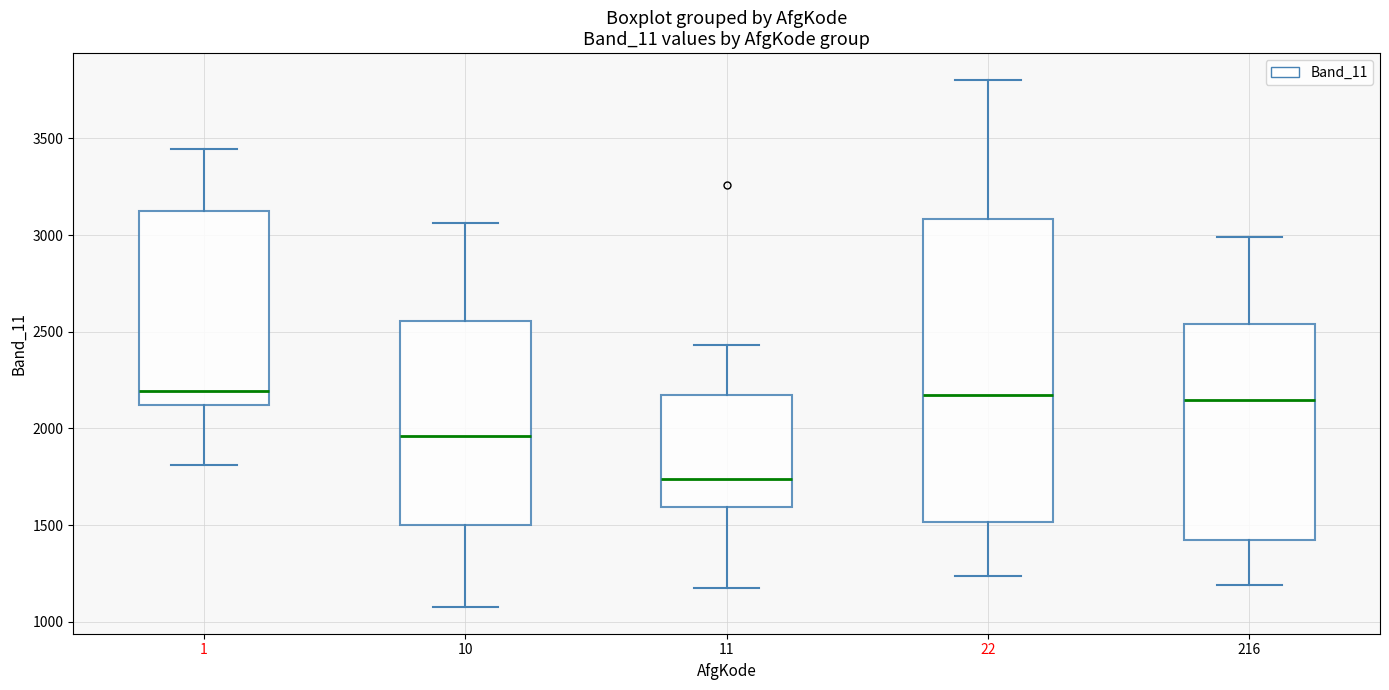

Which box is the tallest, from its lower edge to its upper edge?

22